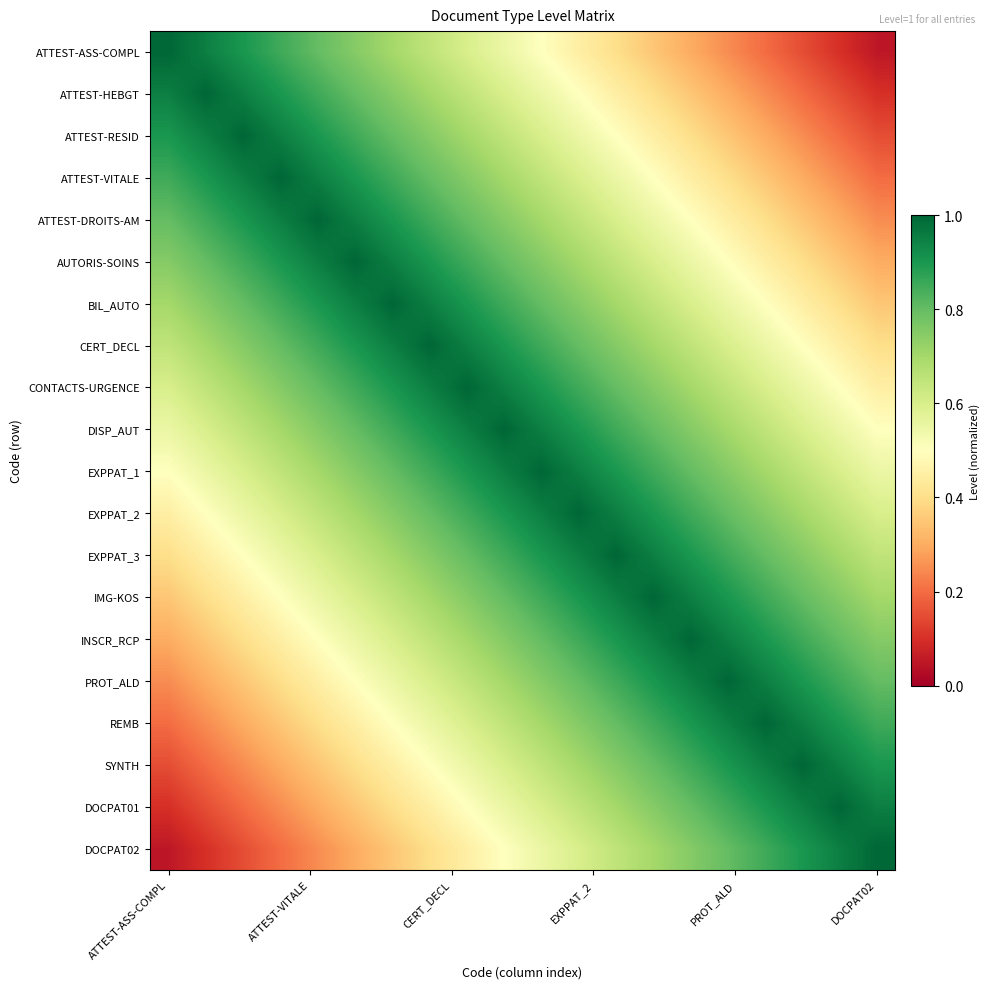

At which category is the sum across all series the highest?

9